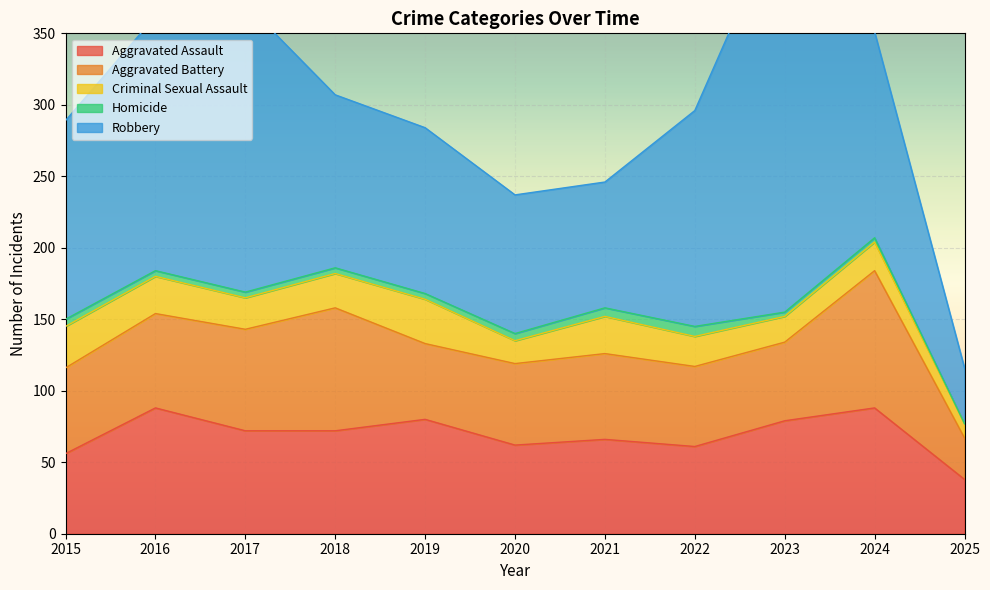

What is the sum of the Homicide values at 2024 and 2018?

7